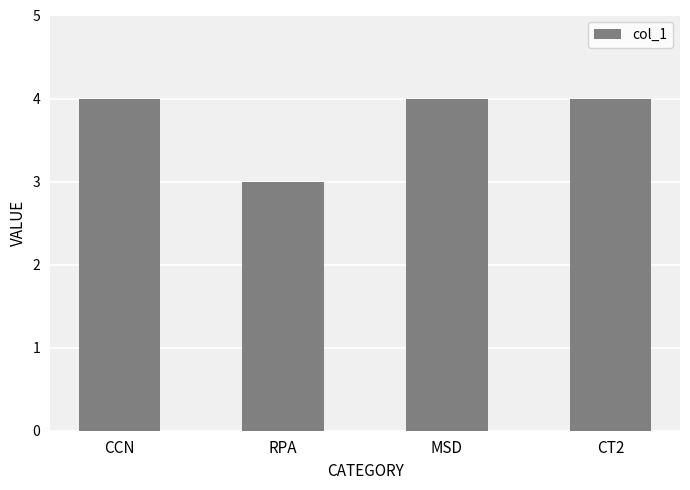

The chart shows a value of 4 at RPA. True or false?

False